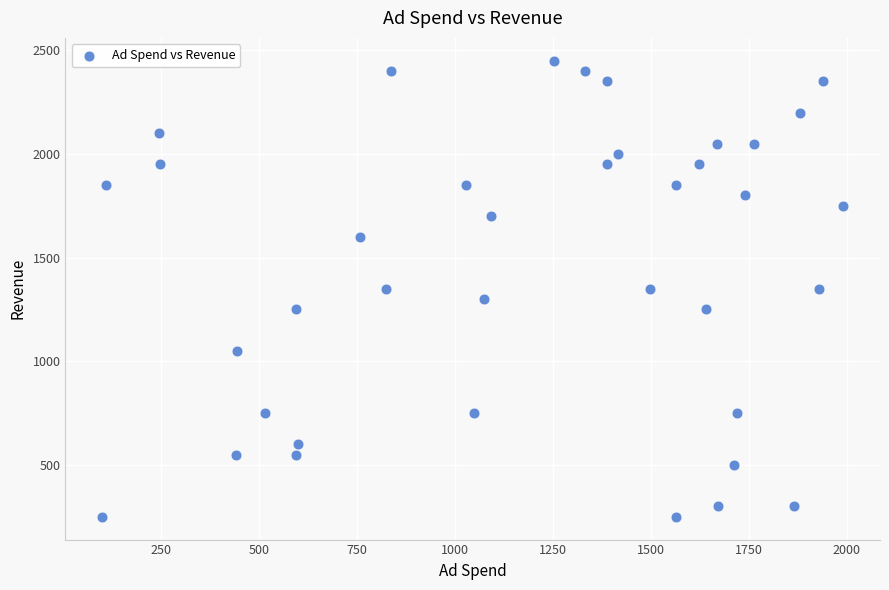

What is the range of Y values (max minus min)?

2200